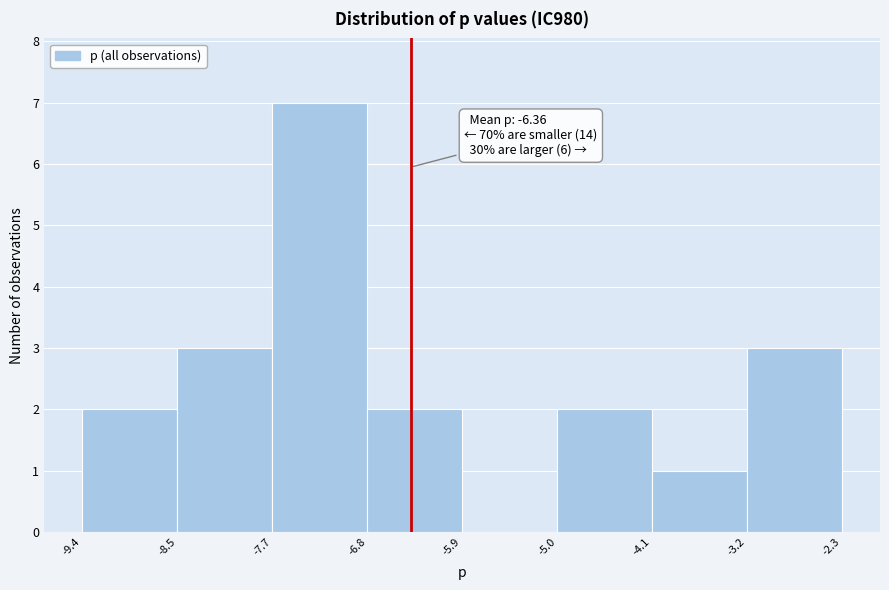

Which range on the x-axis has the tallest bar?

-7.7 to -6.8